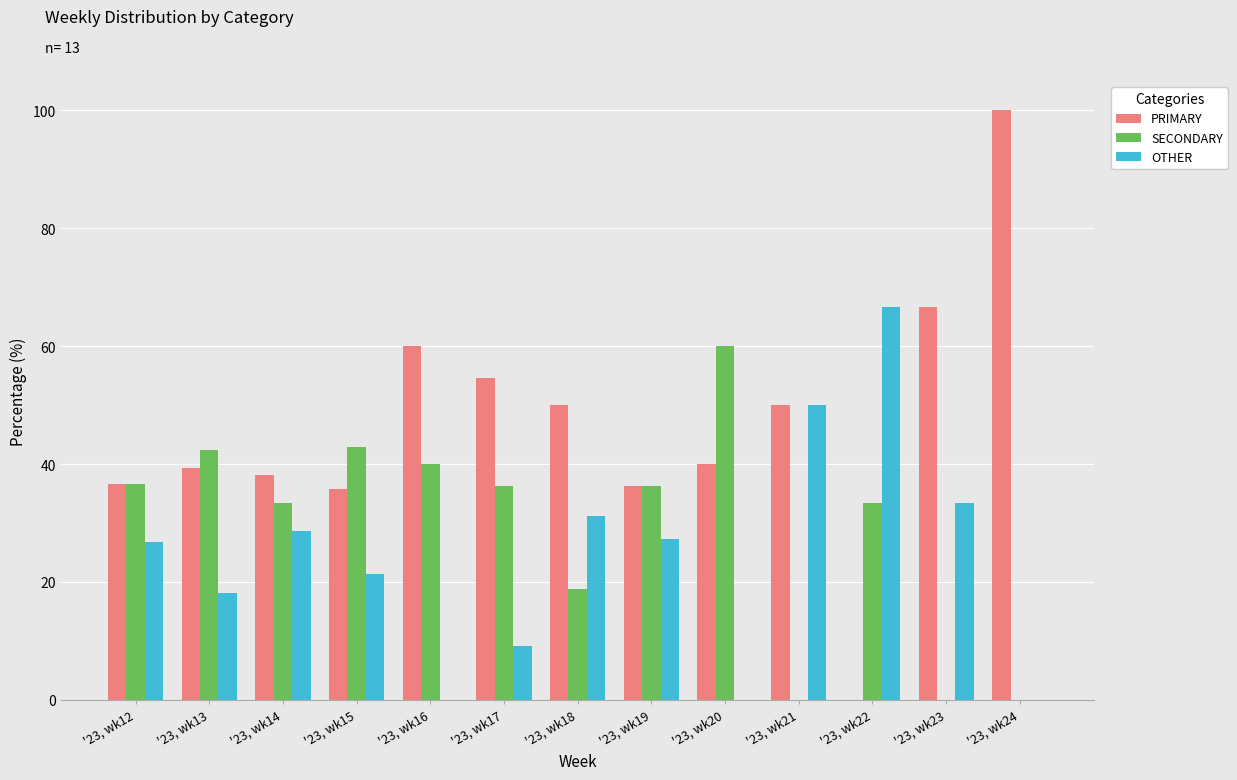

True or false: SECONDARY has a value of 24.8 at '23, wk15.

False